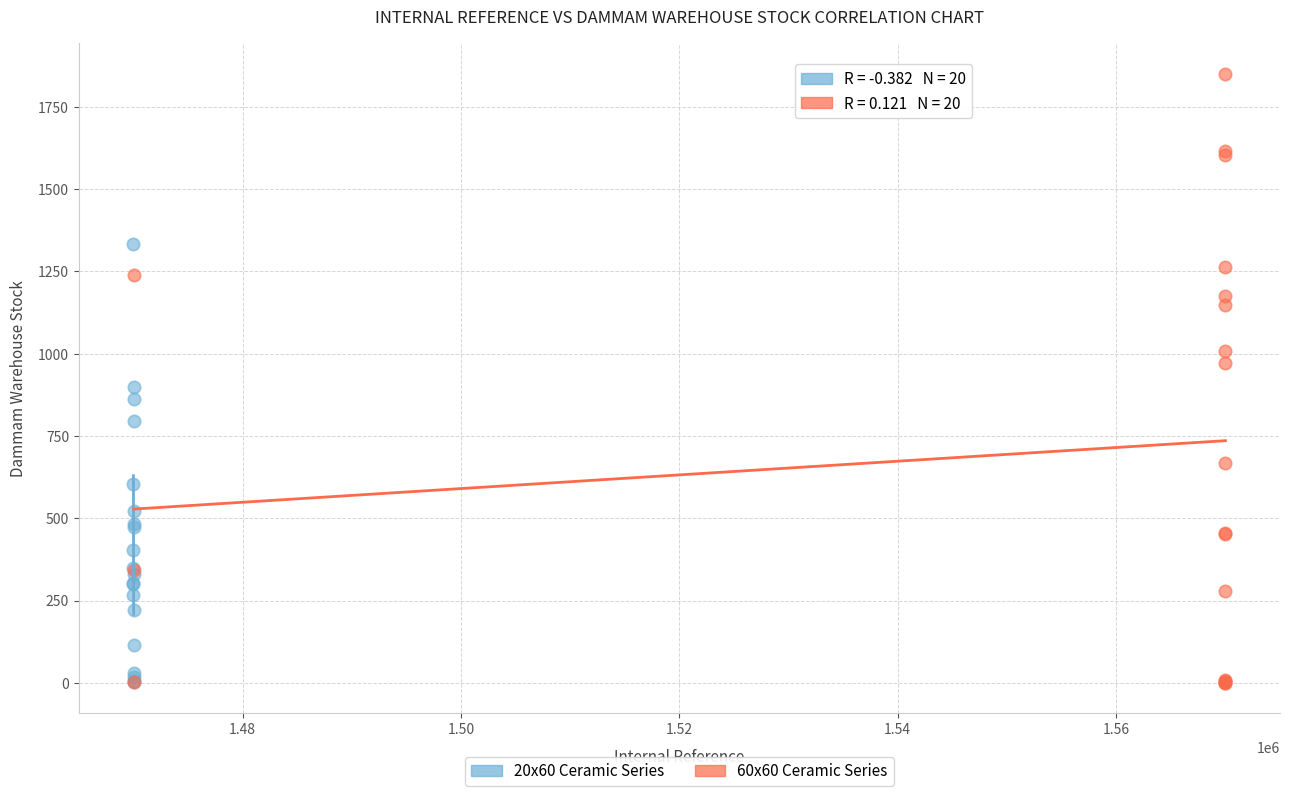

What are all the series names shown in the legend?

20x60 Ceramic Series, 60x60 Ceramic Series